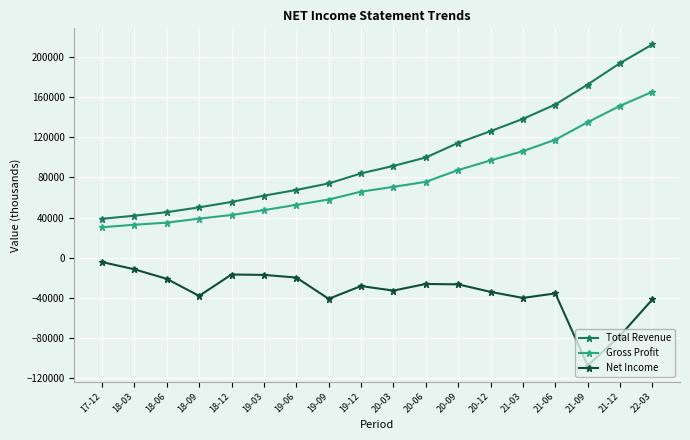

What is the difference between the highest and lowest values at 21-12?

271100